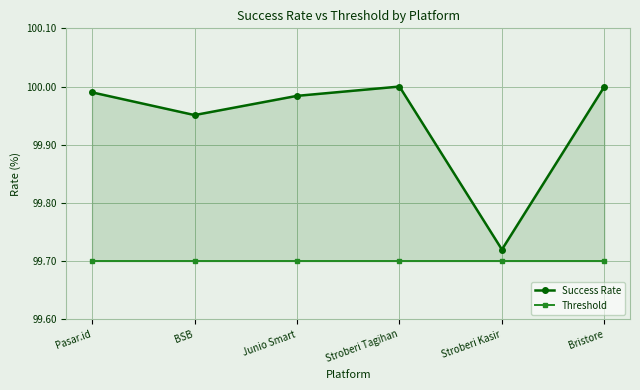

Is the value of Threshold at BSB greater than the value of Success Rate at Pasar.id?

No